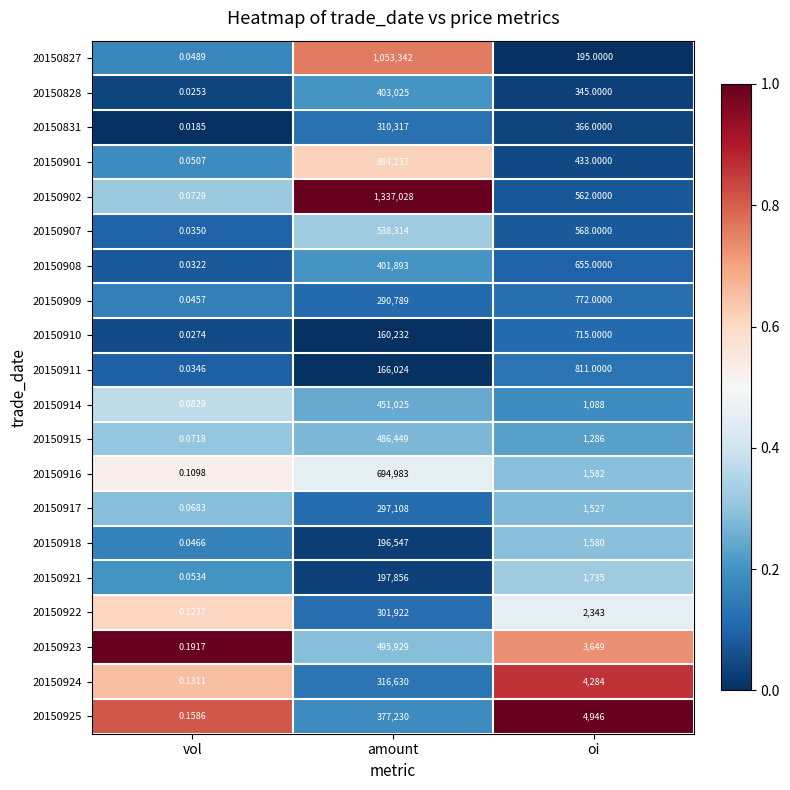

Which category has the highest value in the 20150911 series?

amount